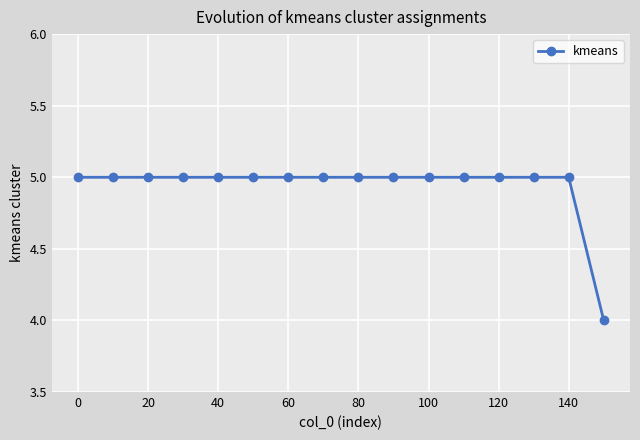

Reading left to right, list all the values displayed in this chart.

5	5	5	5	5	5	5	5	5	5	5	5	5	5	5	4